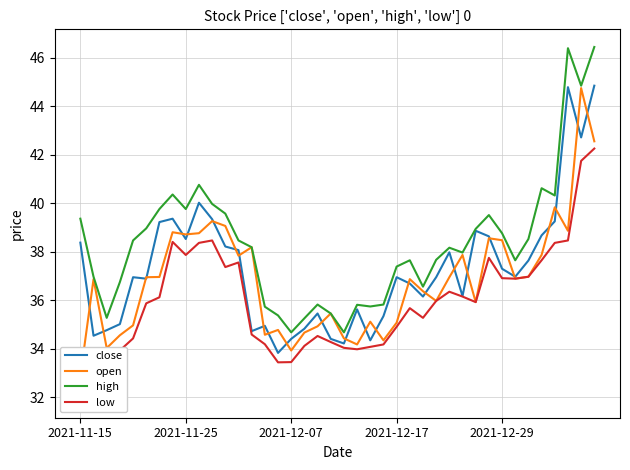

Is it true that low equals 49.3 at 20?

False